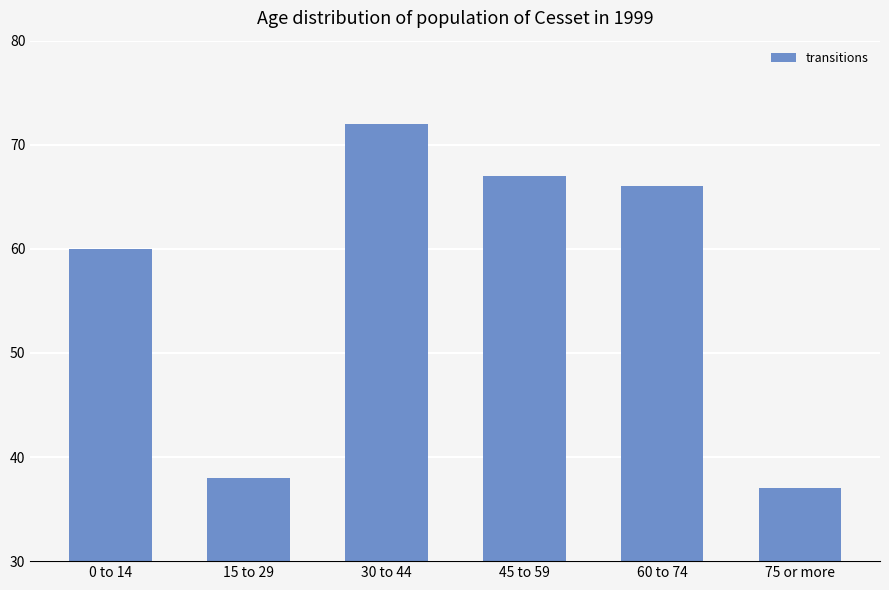

What is the ratio of the value at 60 to 74 to the value at 0 to 14?

1.1